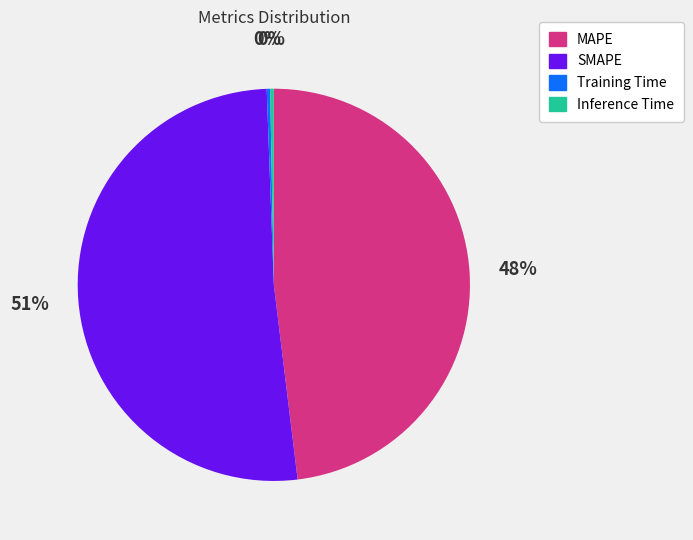

Which slice represents more than half of the pie?

SMAPE